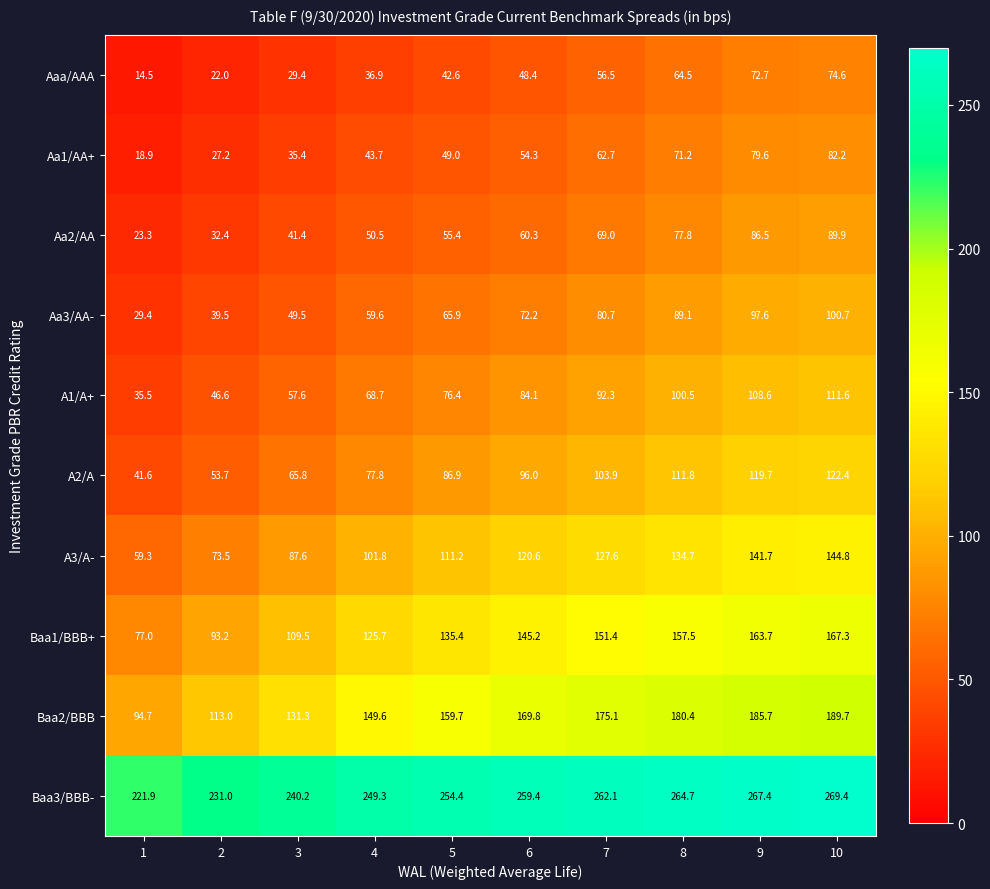

Which series has the largest total across all categories?

Baa3/BBB-